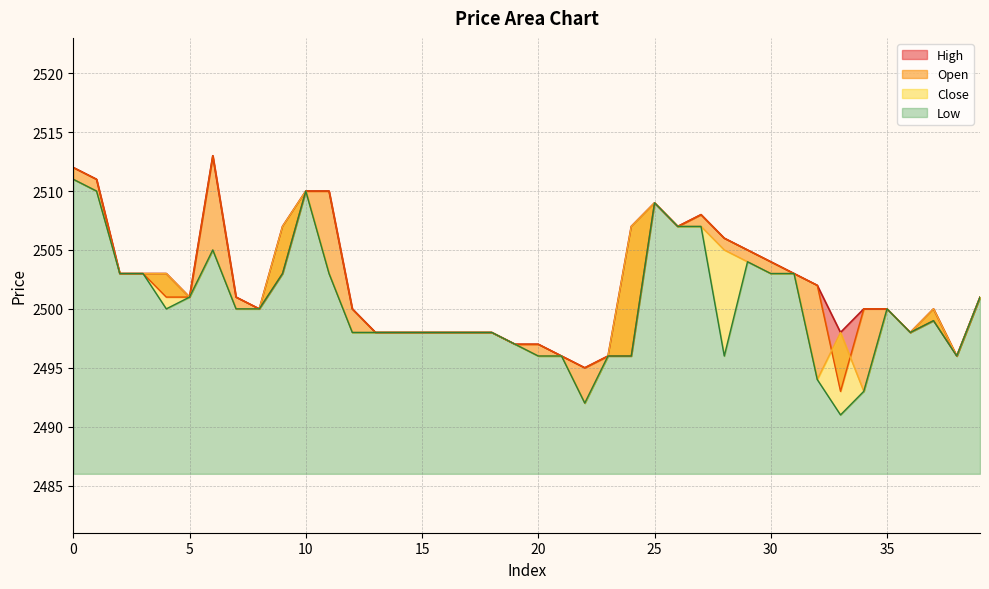

True or false: open and high intersect in this chart.

False